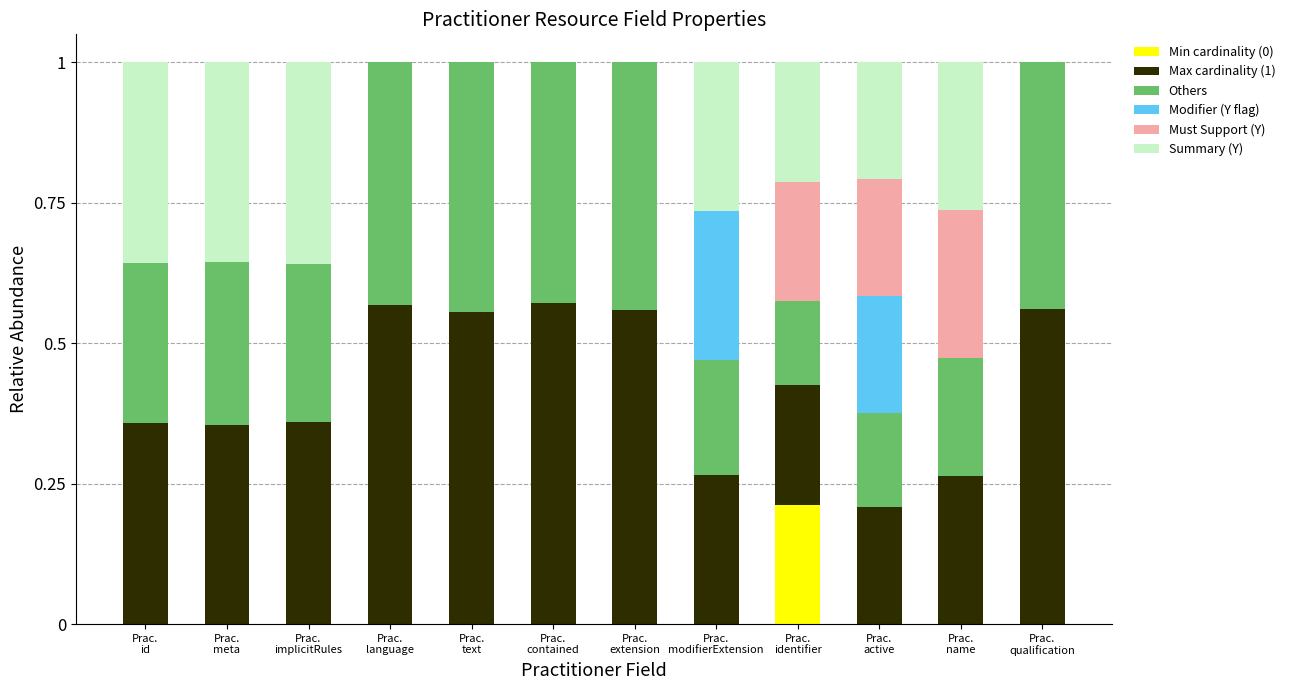

Are the bars horizontal?

No